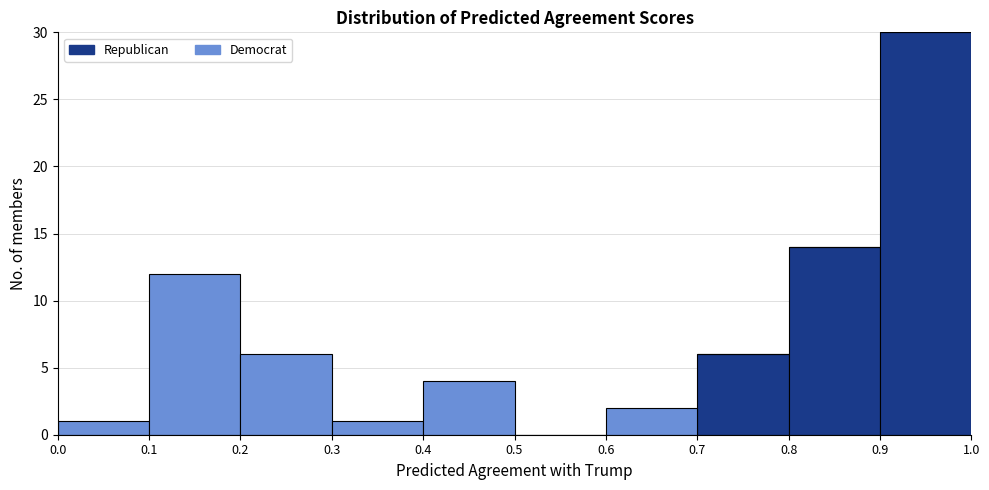

What is the total height of the stacked bar covering 0.1 to 0.2 on the x-axis? The values are not printed on the chart, so give them approximately, as read against the axis.

12